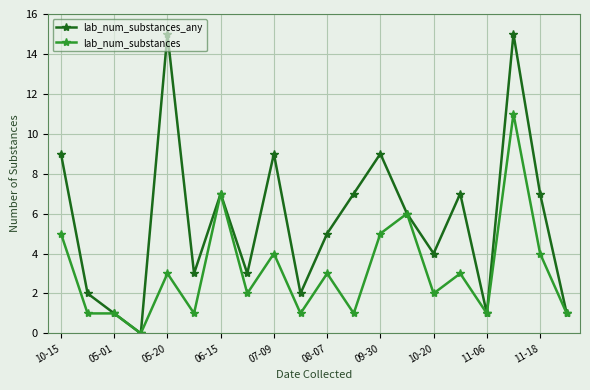

Reading left to right, list all the values displayed in this chart.

lab_num_substances_any: 9	2	1	0	15	3	7	3	9	2	5	7	9	6	4	7	1	15	7	1
lab_num_substances: 5	1	1	0	3	1	7	2	4	1	3	1	5	6	2	3	1	11	4	1